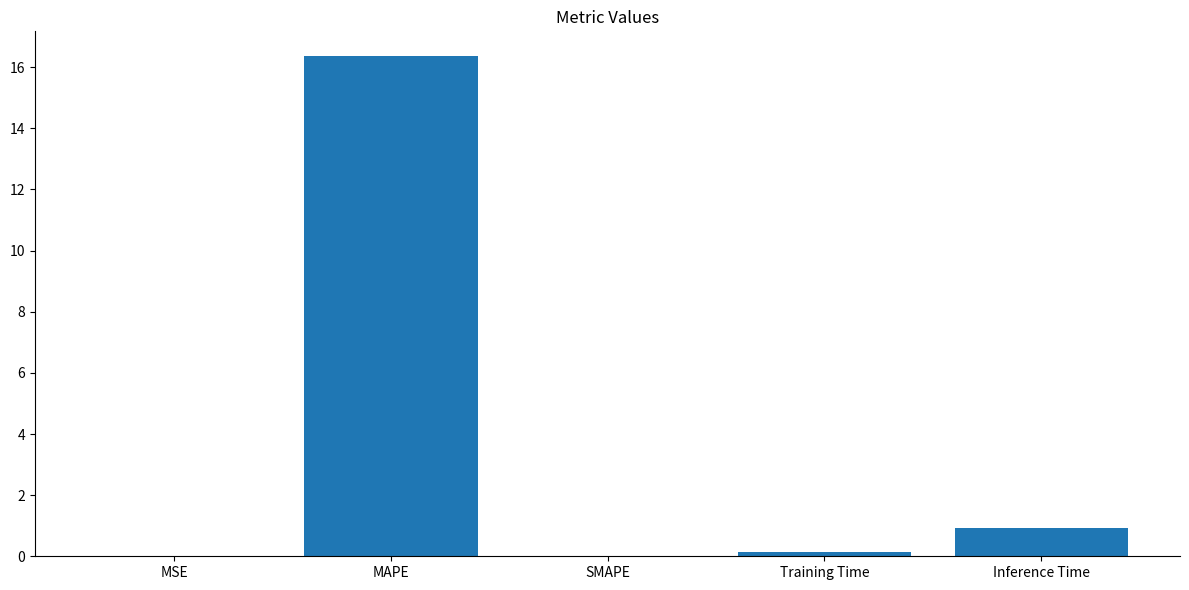

What is the change in value from MAPE to Inference Time?

-15.4